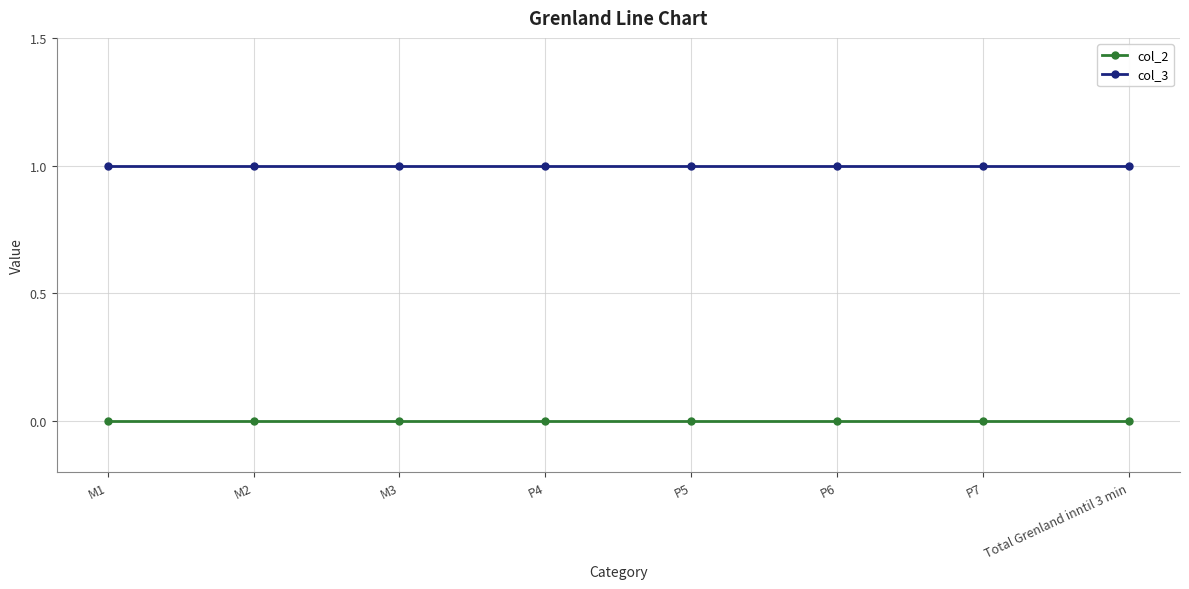

What is the total value across all series at P6?

1